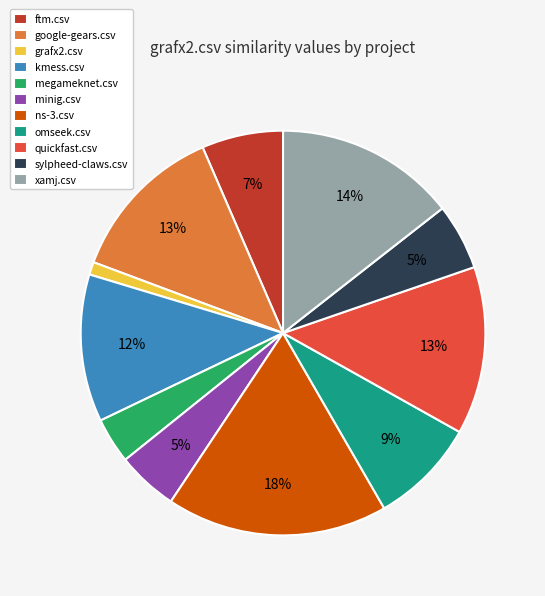

Is it true that ns-3.csv is 18% of the pie?

True